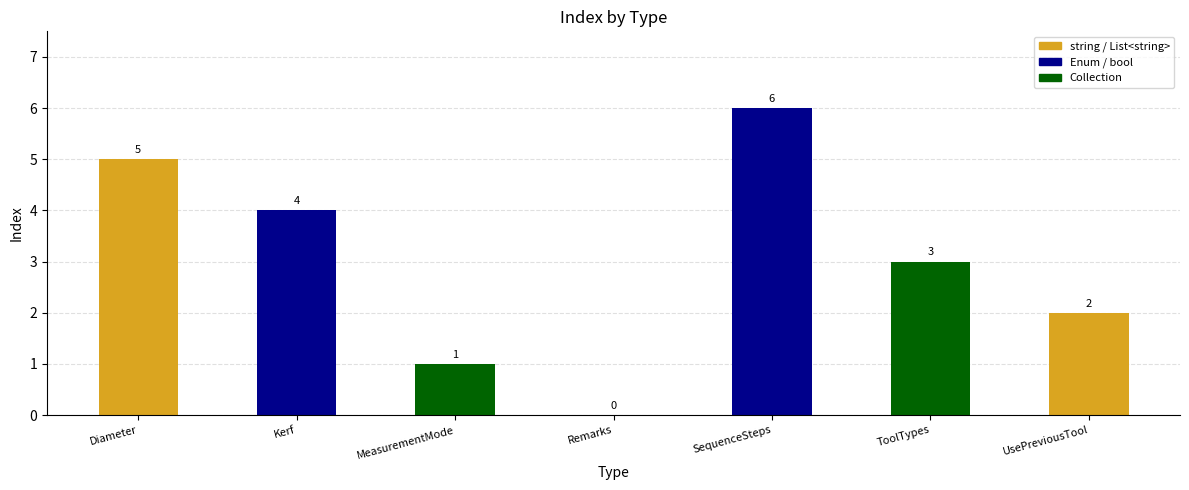

Where does the data first go above 3?

Diameter